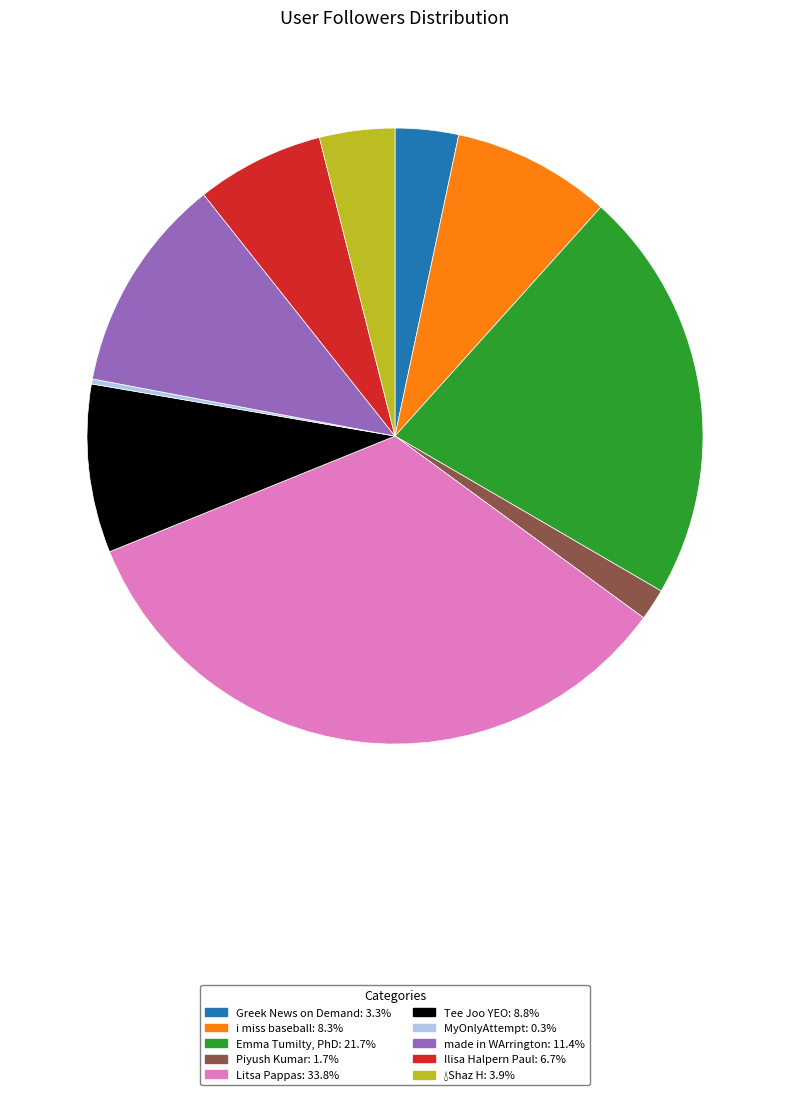

Does Piyush Kumar: 1.7% represent more than half of the total?

No